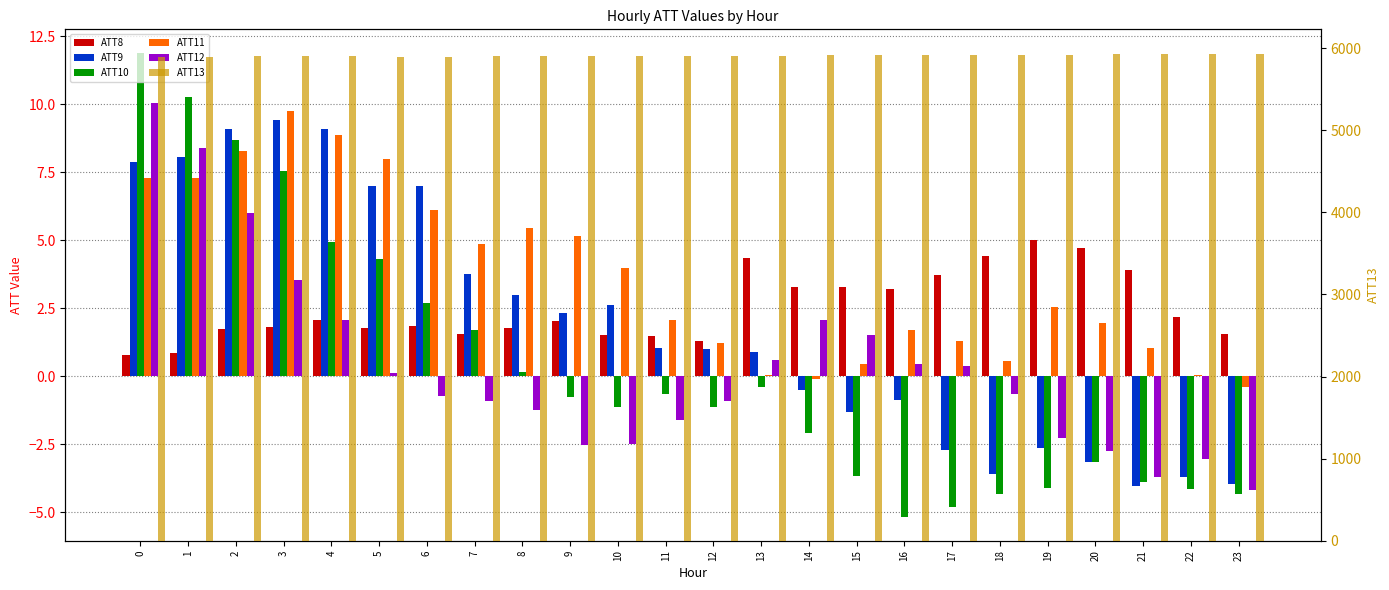

What is the difference between the maximum and minimum values in the ATT9 series?

13.4